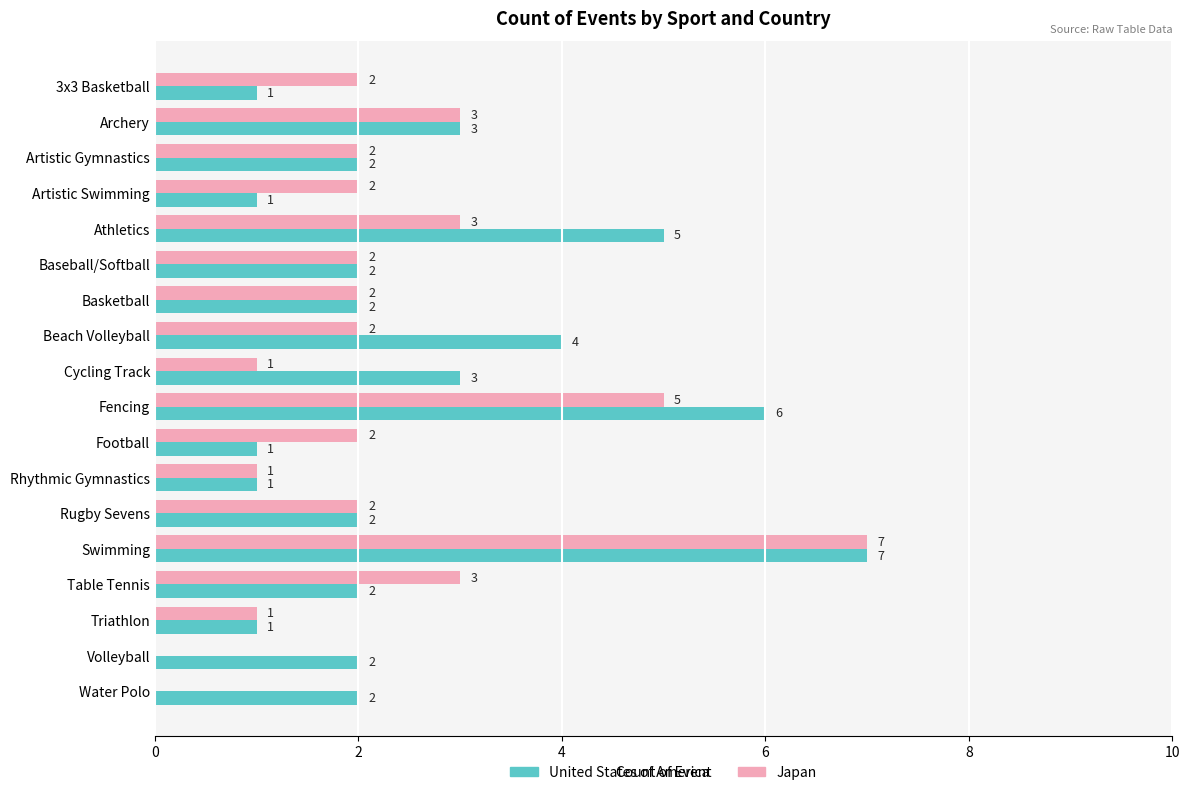

True or false: Japan has a value of 2 at 3x3 Basketball.

True